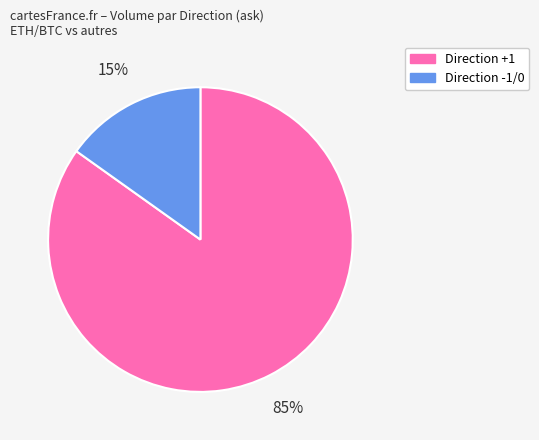

To the nearest percent, what is the difference between the largest and smallest slice percentages?

70%